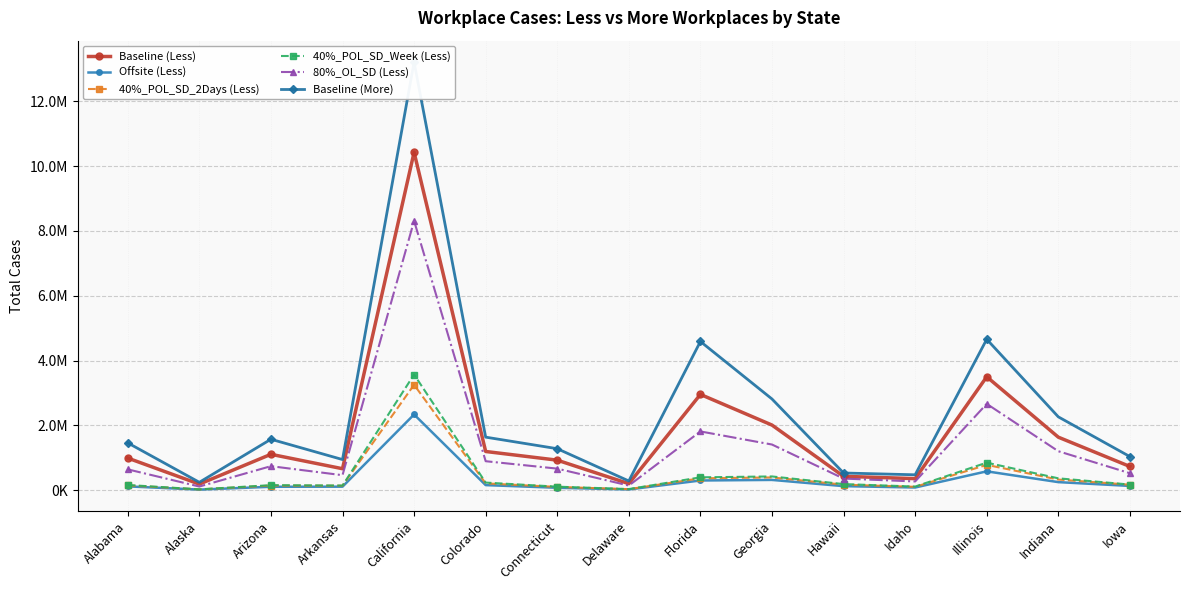

Which series has the widest spread of values?

Baseline (More)